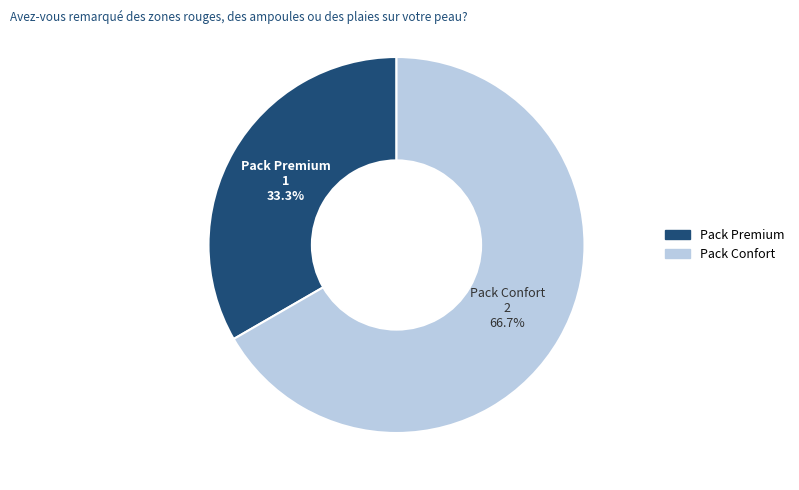

What is the ratio of the value at Pack Confort to the value at Pack Premium?

2.0